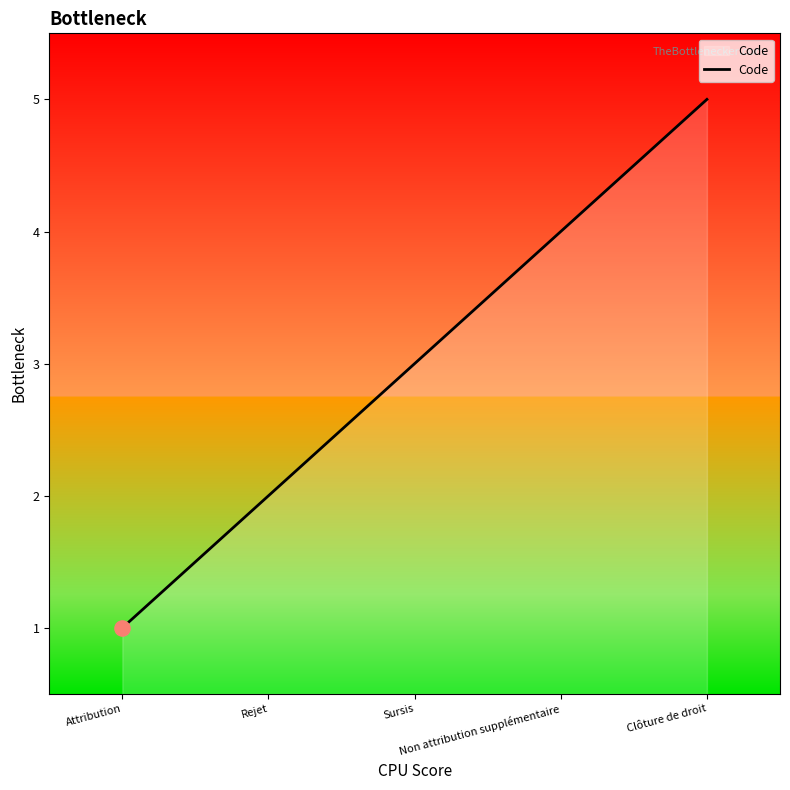

Which has a higher value, Attribution or Rejet?

Rejet